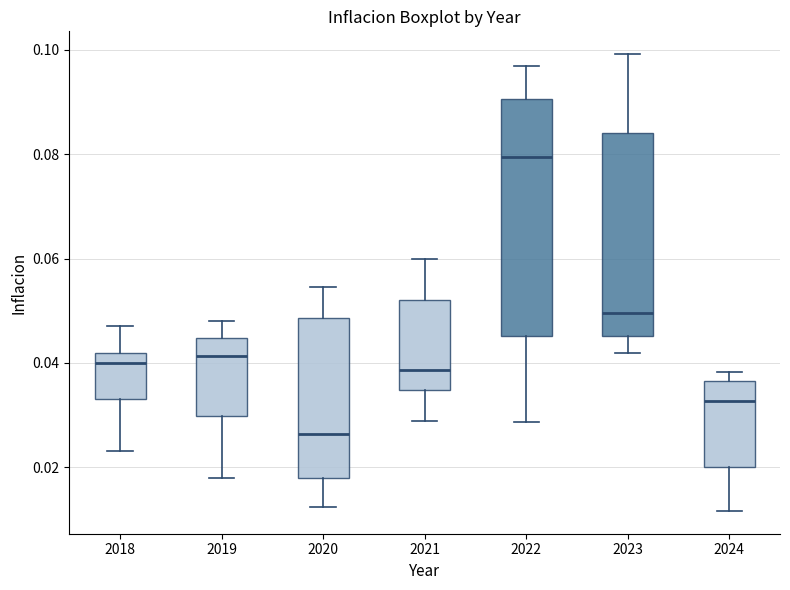

Which box's median line is the highest?

2022